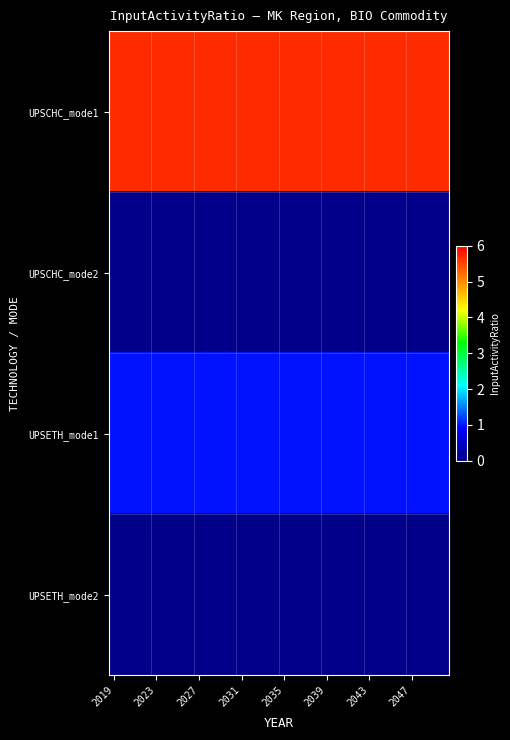

At which category is the sum across all series the highest?

2019